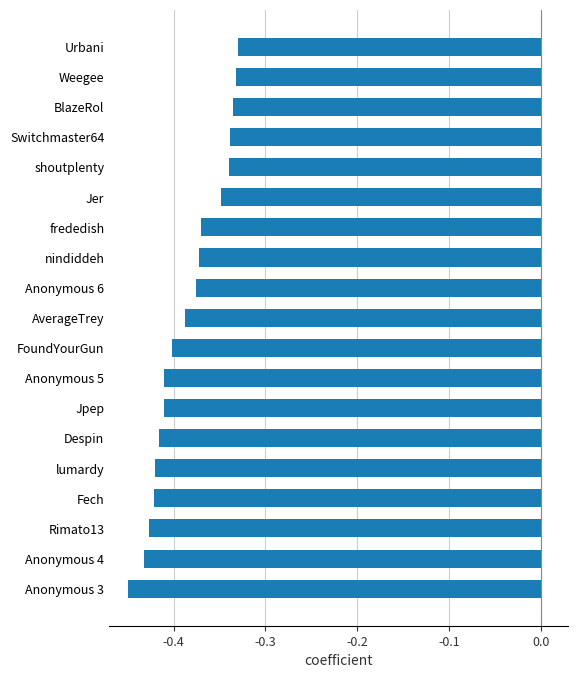

What is the sum of all values?

-7.3